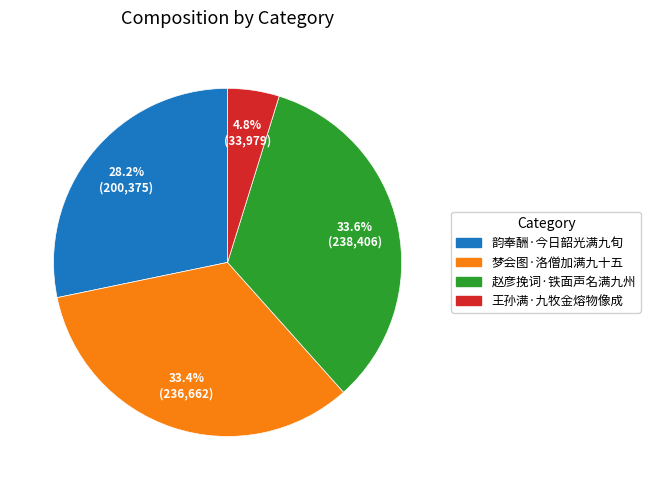

Does 韵奉酬·今日韶光满九旬 represent more than half of the total?

No